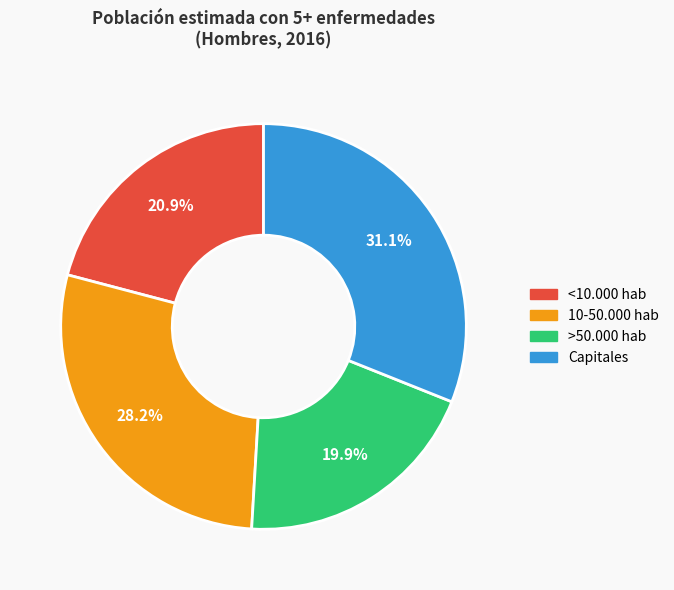

What percentage is the Capitales slice, to the nearest percent?

31%